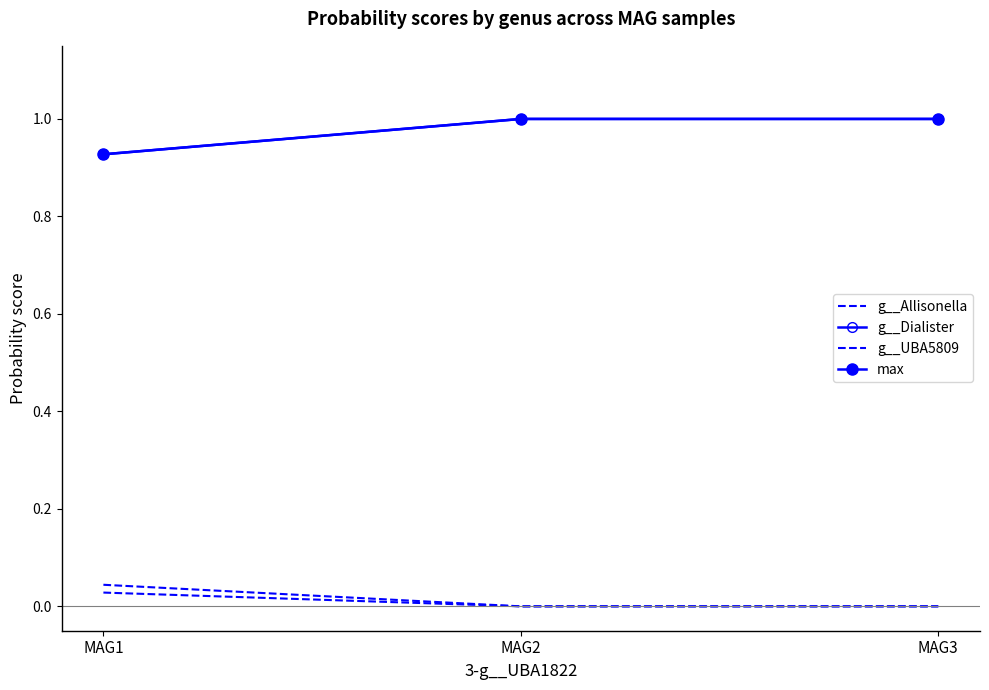

The value of g__Allisonella at MAG2 is 0.0. True or false?

False